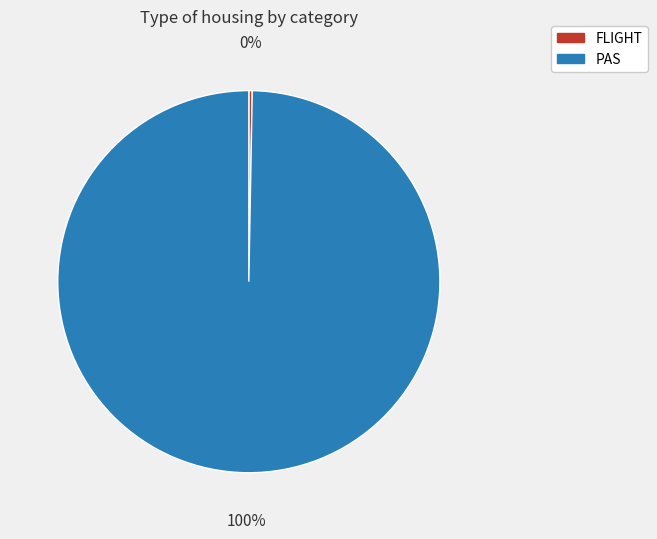

To the nearest percent, what is the average slice percentage?

50%